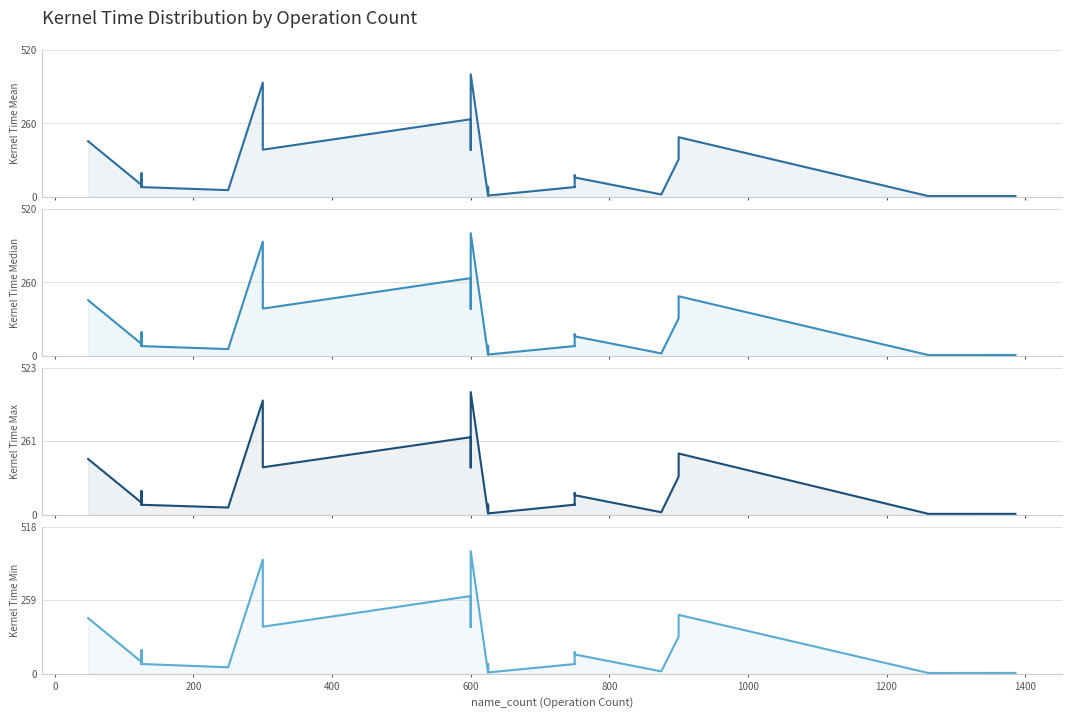

What is the label of the 14th point from the left?

13